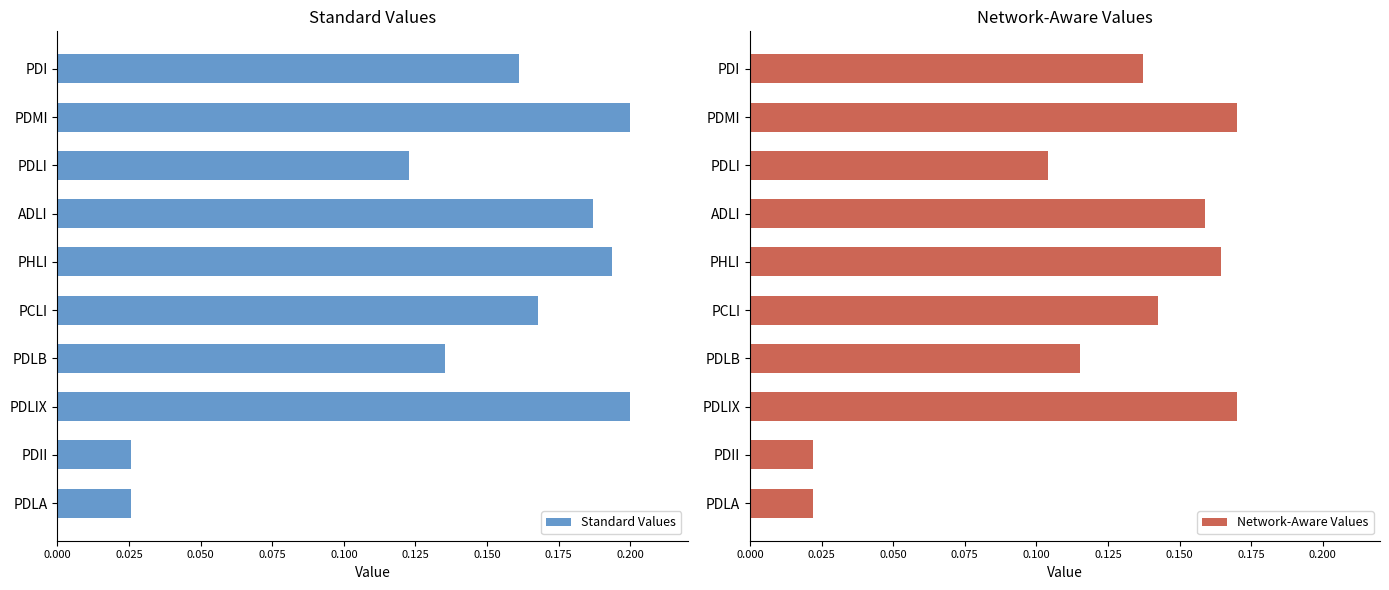

What is the difference between the second highest and minimum values in the Standard Values series?

0.2